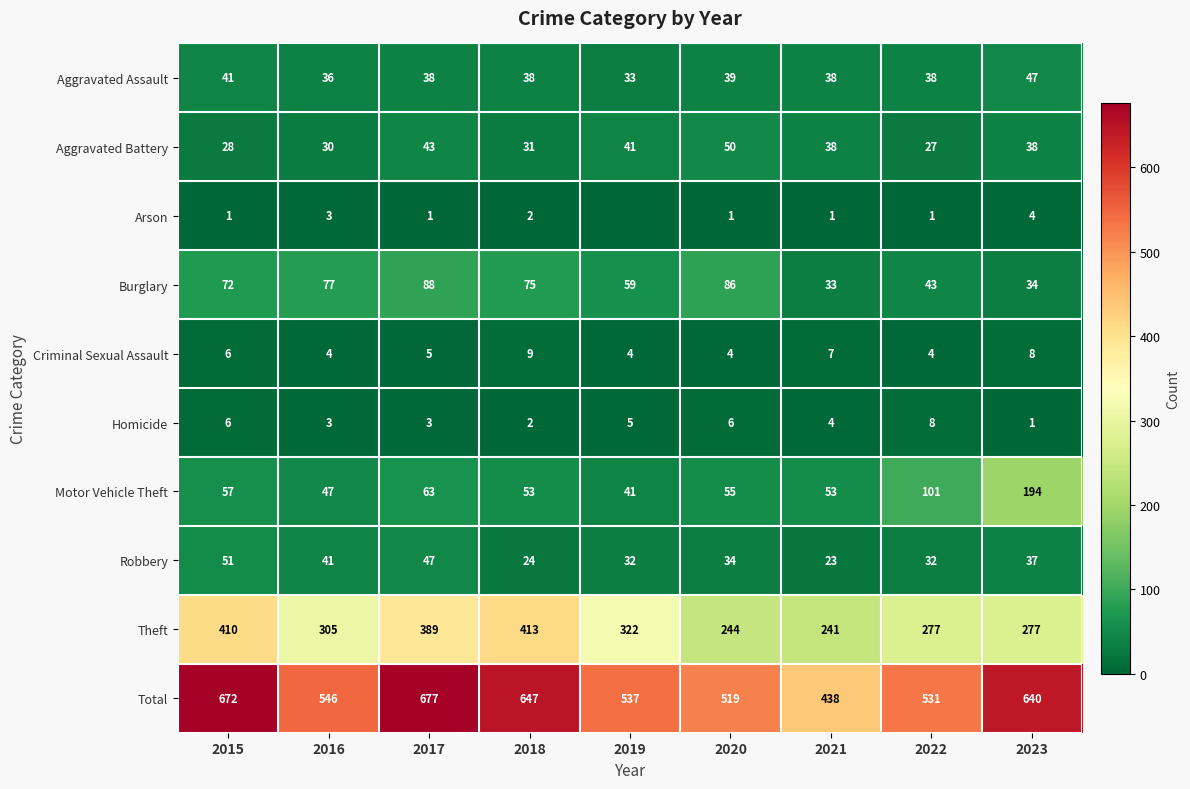

At which label does Theft reach its minimum?

2021